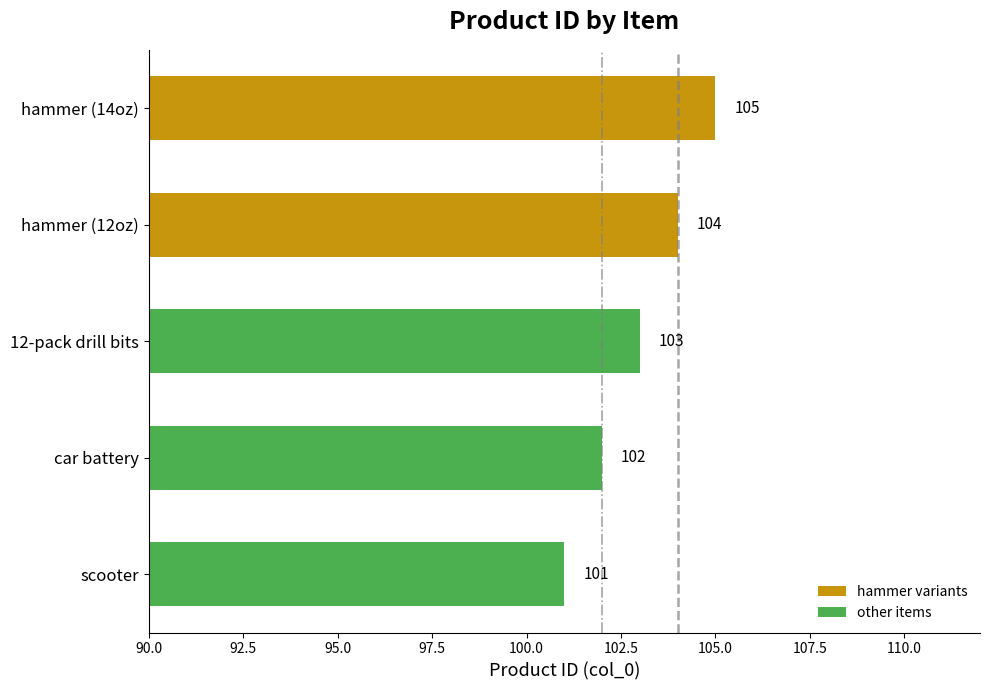

What is the difference between the second highest and minimum values?

3